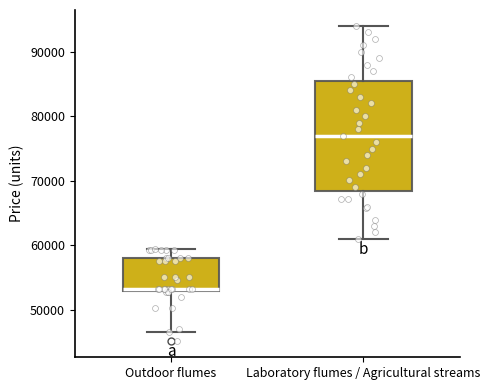

Reading left to right, transcribe this box plot: for each box, give where its median line is, the range the box spans, and where its two whiskers end, as read against the y-axis. The values are not printed on the chart, so give them approximately, as read against the axis.

Outdoor flumes: median 53000, box 53000 to 58000, whiskers 47000 to 60000
Laboratory flumes / Agricultural streams: median 77000, box 69000 to 86000, whiskers 61000 to 94000